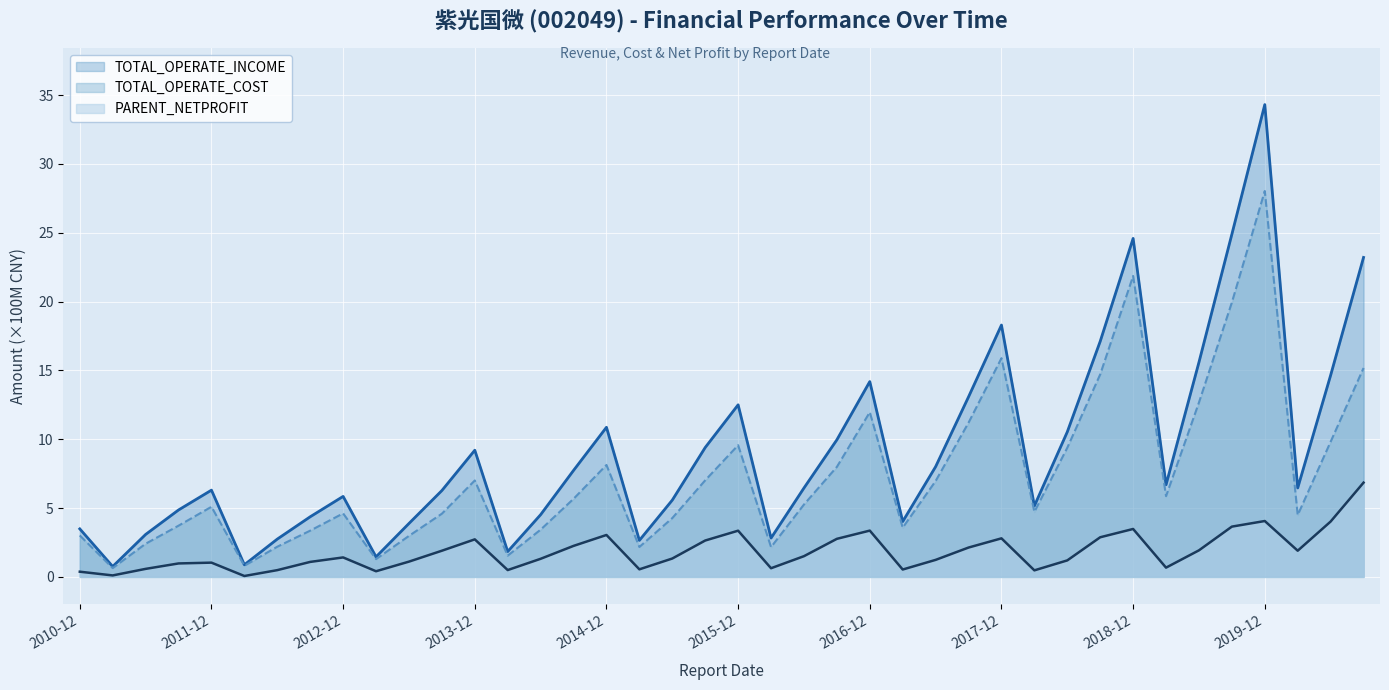

What is the difference between the TOTAL_OPERATE_INCOME (line) values at 31 and 14?

12.6